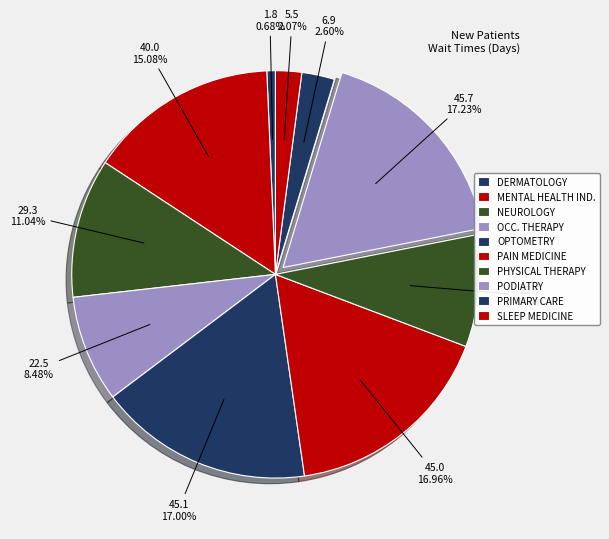

What is the change in value from DERMATOLOGY to PAIN MEDICINE?

+43.2